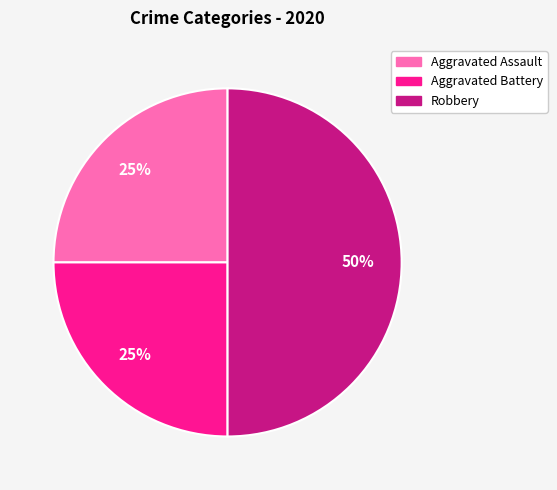

The Aggravated Battery slice represents 11% of the pie. True or false?

False